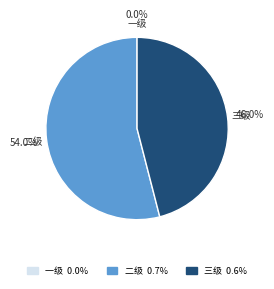

What is the change in value from 二级 to 三级?

-0.1